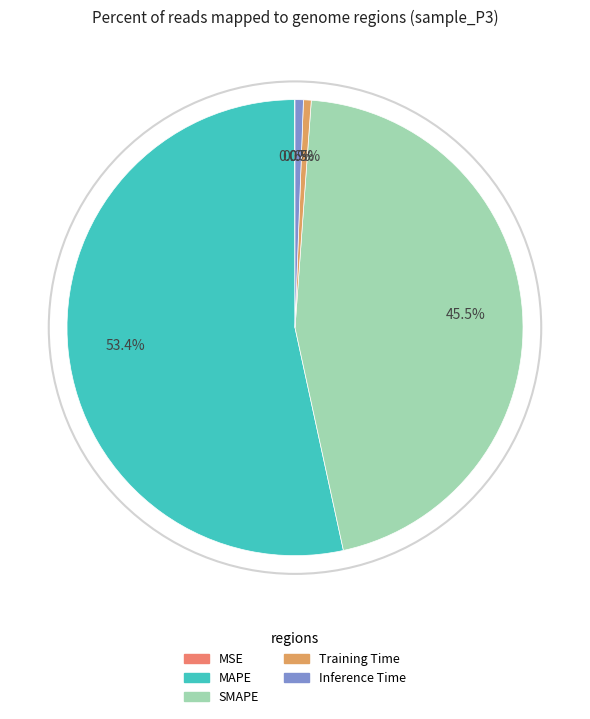

To the nearest percent, what is the difference between the Inference Time and MAPE slice percentages?

53%